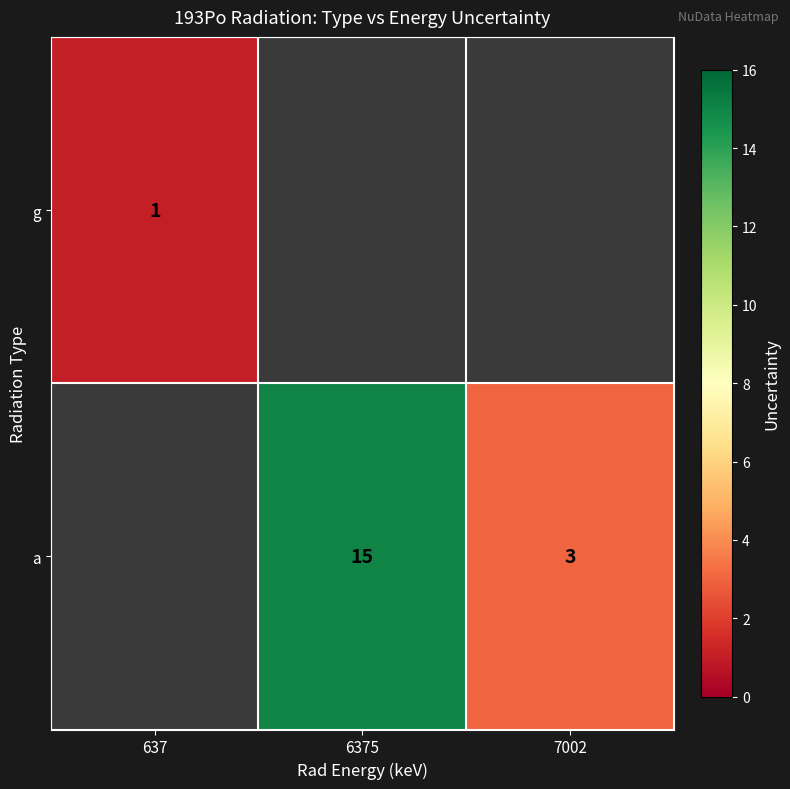

True or false: a has a value of 2 at 7002.

False